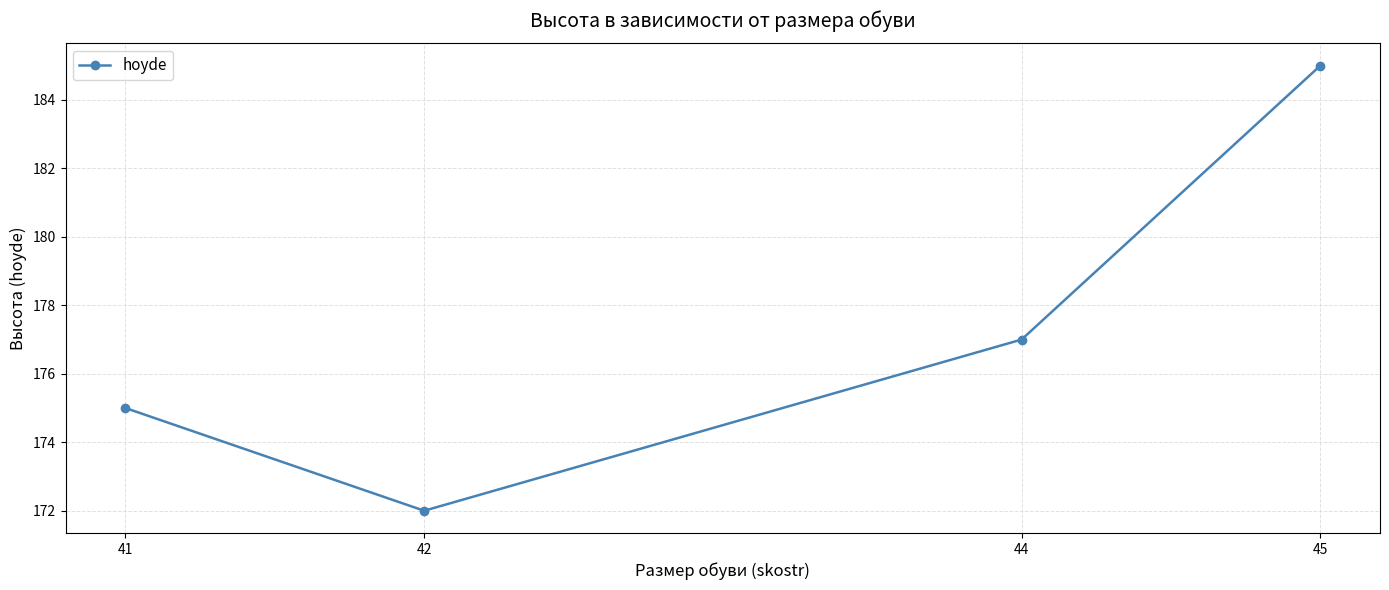

True or false: the data shows 185 at 45.

True